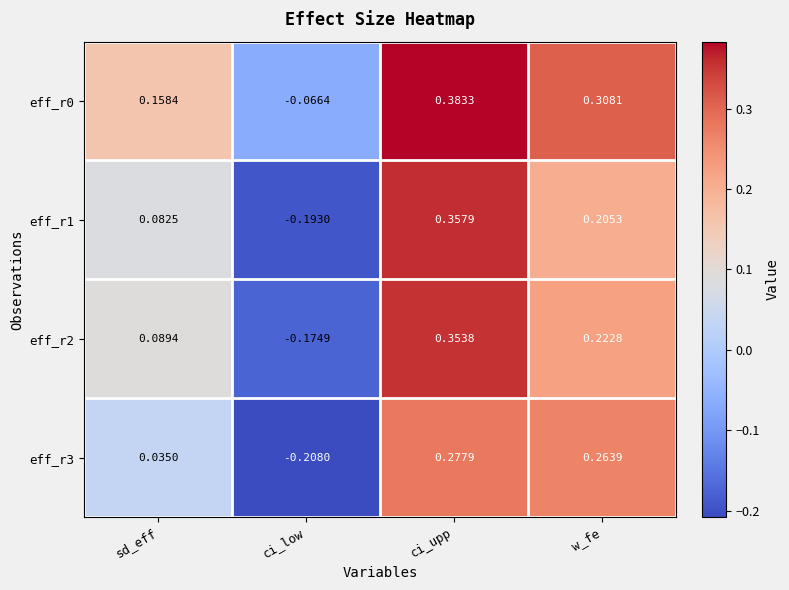

Which category has the lowest value across all series?

ci_low